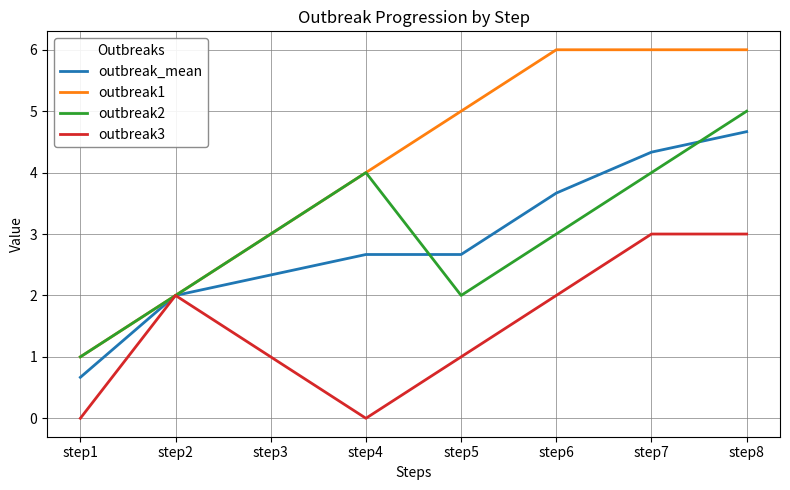

Rank the series at step8 from highest to lowest value.

outbreak1, outbreak2, outbreak_mean, outbreak3